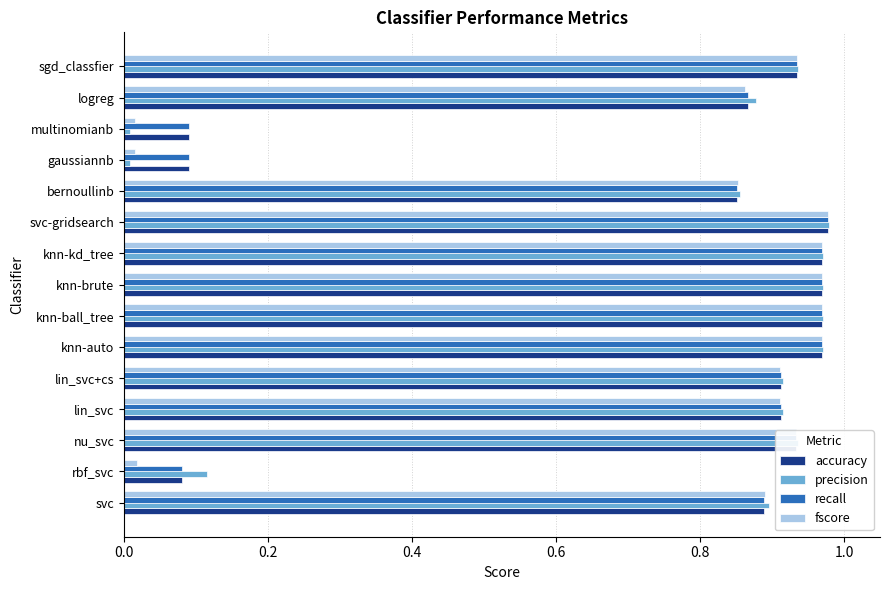

What is the average value of the recall series?

0.8